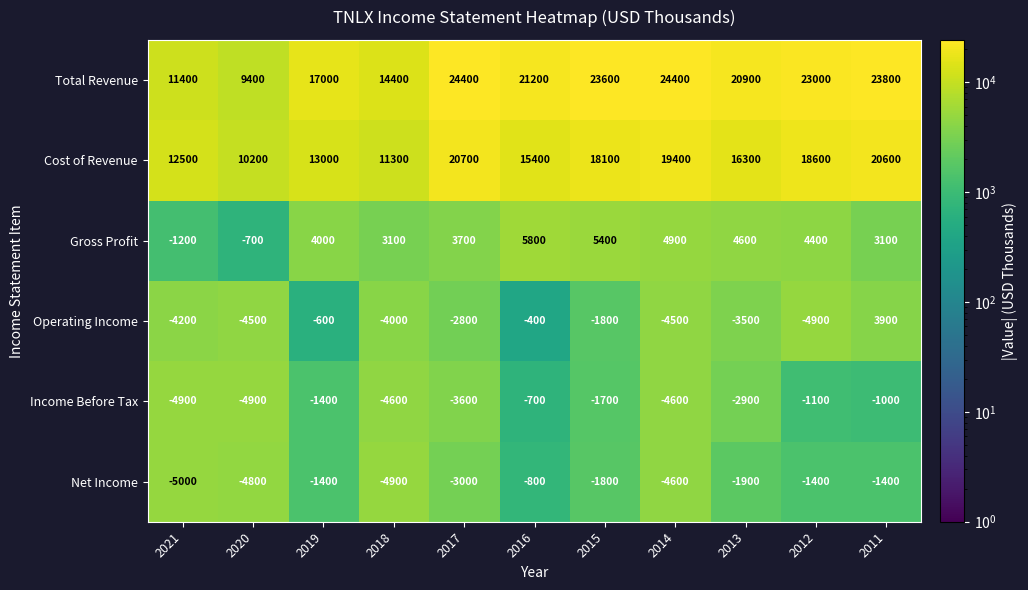

What is the sum of all Operating Income values?

-27300